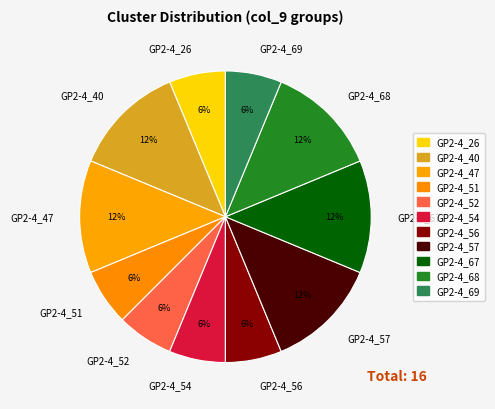

To the nearest percent, what is the combined percentage of GP2-4_47 and GP2-4_56?

19%